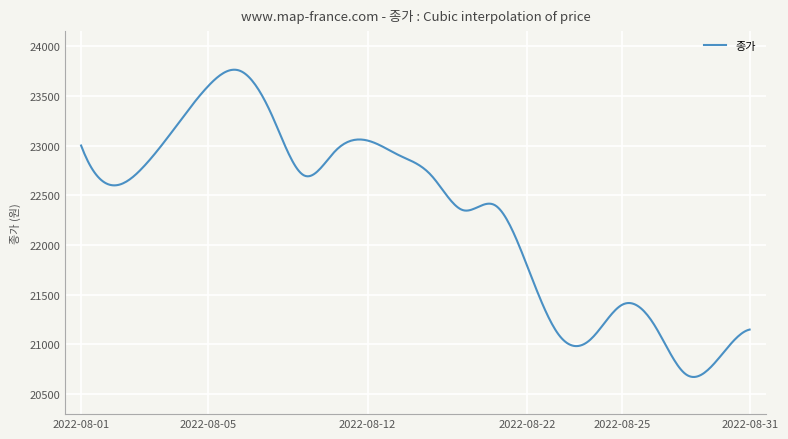

What is the greatest value displayed?

23761.9